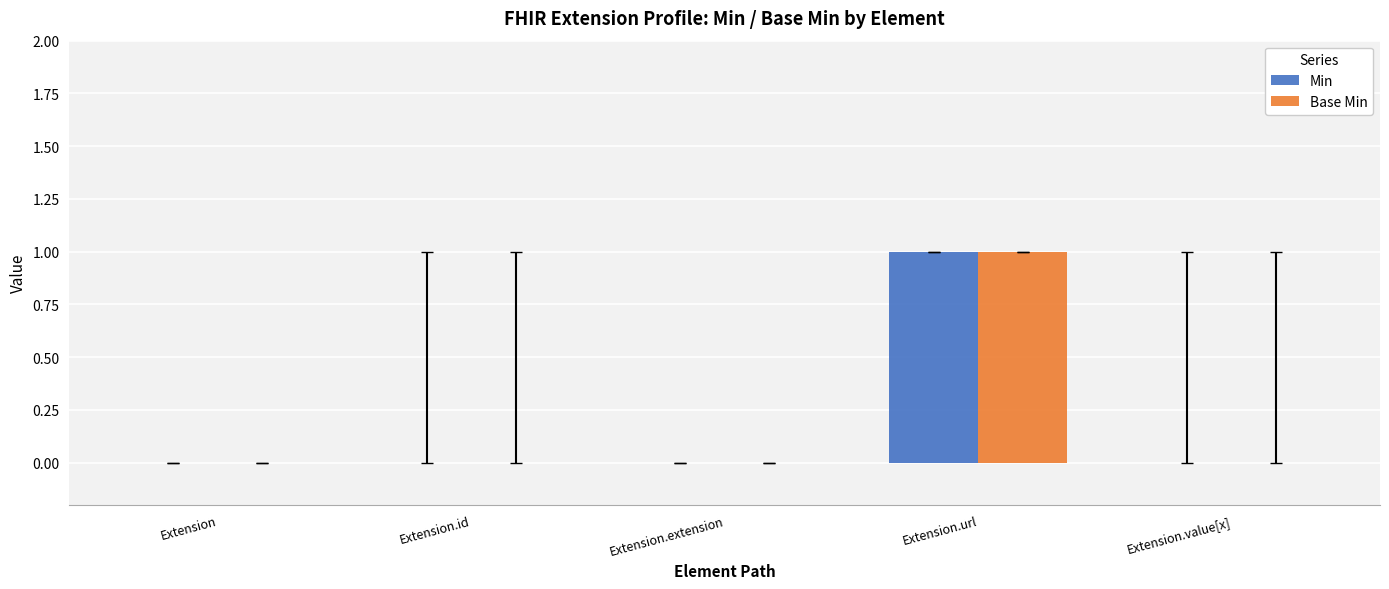

What is the sum of all Base Min values?

1